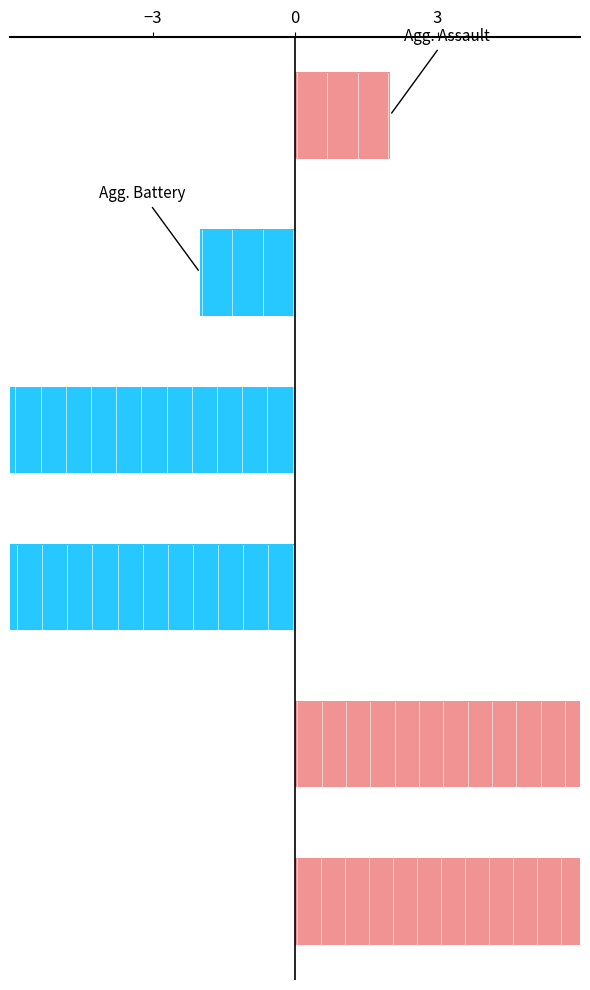

At how many categories does at least one series exceed 24?

1